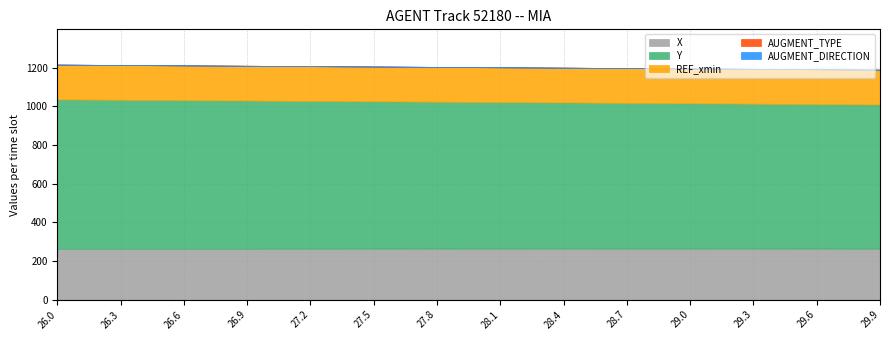

Reading left to right, list all the values displayed in this chart.

X: 26.0=263.6	26.3=263.7	26.6=263.8	26.9=263.9	27.2=264.0	27.5=264.1	27.8=264.3	28.1=264.3	28.4=264.4	28.7=264.5	29.0=264.4	29.3=264.4	29.6=264.2	29.9=264.0
Y: 26.0=772.9	26.3=770.8	26.6=768.7	26.9=766.6	27.2=764.6	27.5=762.5	27.8=760.4	28.1=758.4	28.4=756.3	28.7=754.2	29.0=752.2	29.3=750.2	29.6=748.2	29.9=746.2
REF_xmin: 26.0=180.0	26.3=180.0	26.6=180.0	26.9=180.0	27.2=180.0	27.5=180.0	27.8=180.0	28.1=180.0	28.4=180.0	28.7=180.0	29.0=180.0	29.3=180.0	29.6=180.0	29.9=180.0
AUGMENT_TYPE: 26.0=0.0	26.3=0.0	26.6=0.0	26.9=0.0	27.2=0.0	27.5=0.0	27.8=0.0	28.1=0.0	28.4=0.0	28.7=0.0	29.0=0.0	29.3=0.0	29.6=0.0	29.9=0.0
AUGMENT_DIRECTION: 26.0=0.0	26.3=0.0	26.6=0.0	26.9=0.0	27.2=0.0	27.5=0.0	27.8=0.0	28.1=0.0	28.4=0.0	28.7=0.0	29.0=0.0	29.3=0.0	29.6=0.0	29.9=0.0